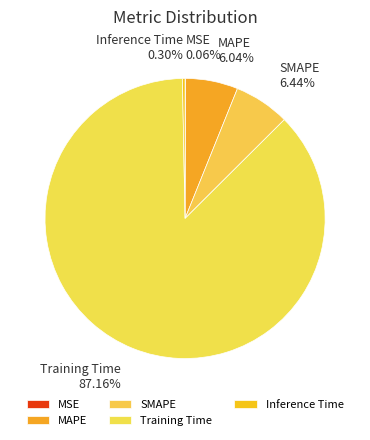

Which slice represents more than half of the pie?

Training Time